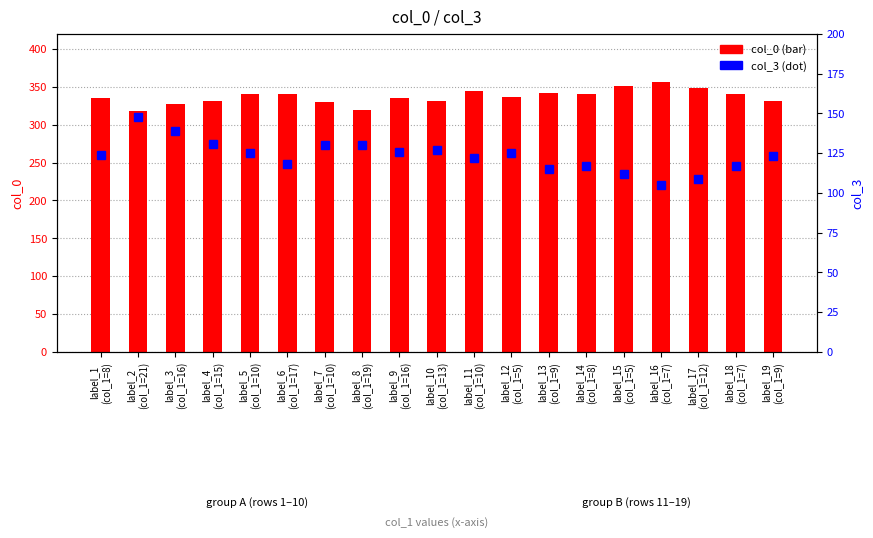

List the series in order of their peak value, highest first.

col_0, col_3